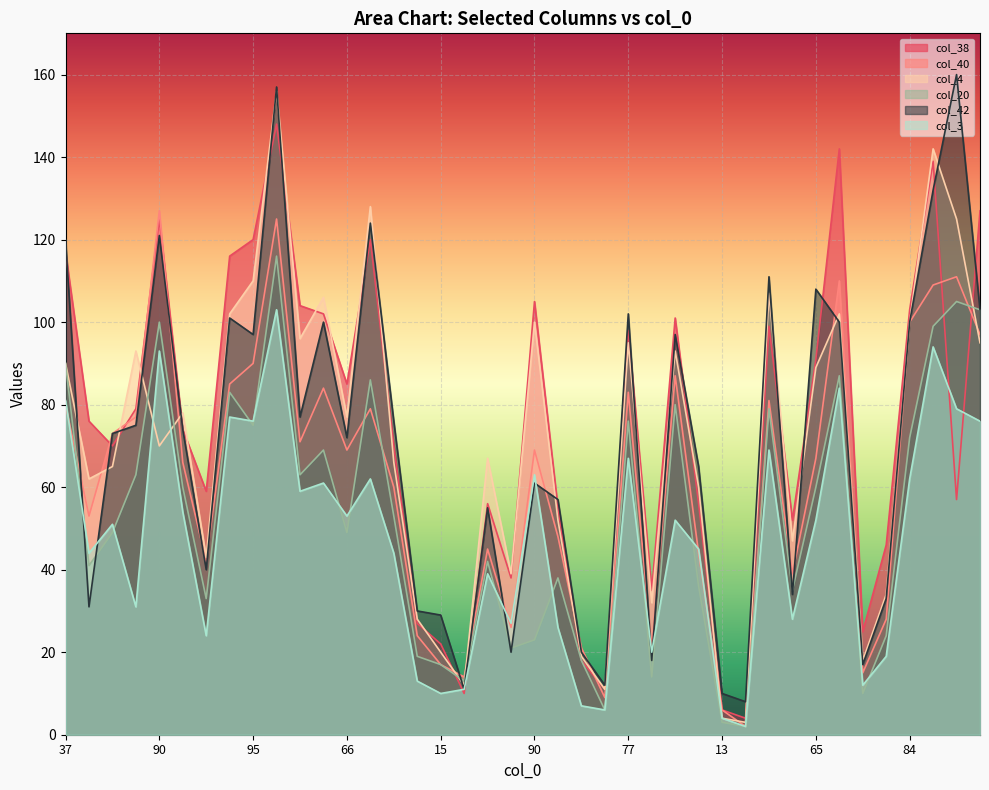

List the labels in order of col_40 value, smallest first.

3, 13, 8, 17, 11, 15, 19, 24, 16, 36, 27, 30, 52, 41, 45, 48, 42, 63, 67, 65, 66, 90, 86, 55, 81, 110, 37, 82, 77, 71, 83, 92, 95, 86, 84, 105, 116, 117, 113, 90